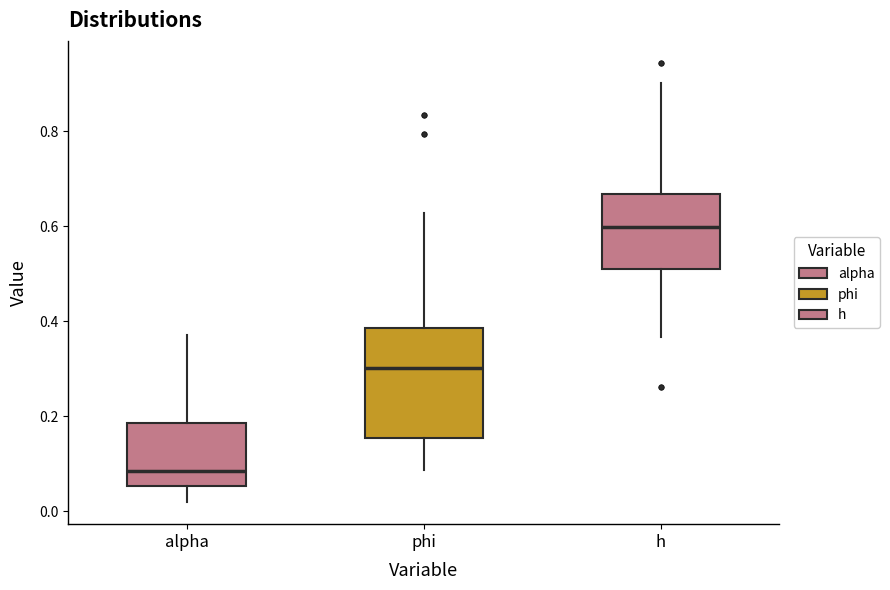

Where is the lower edge of the box for alpha on the y-axis? The values are not printed on the chart, so give them approximately, as read against the axis.

0.06